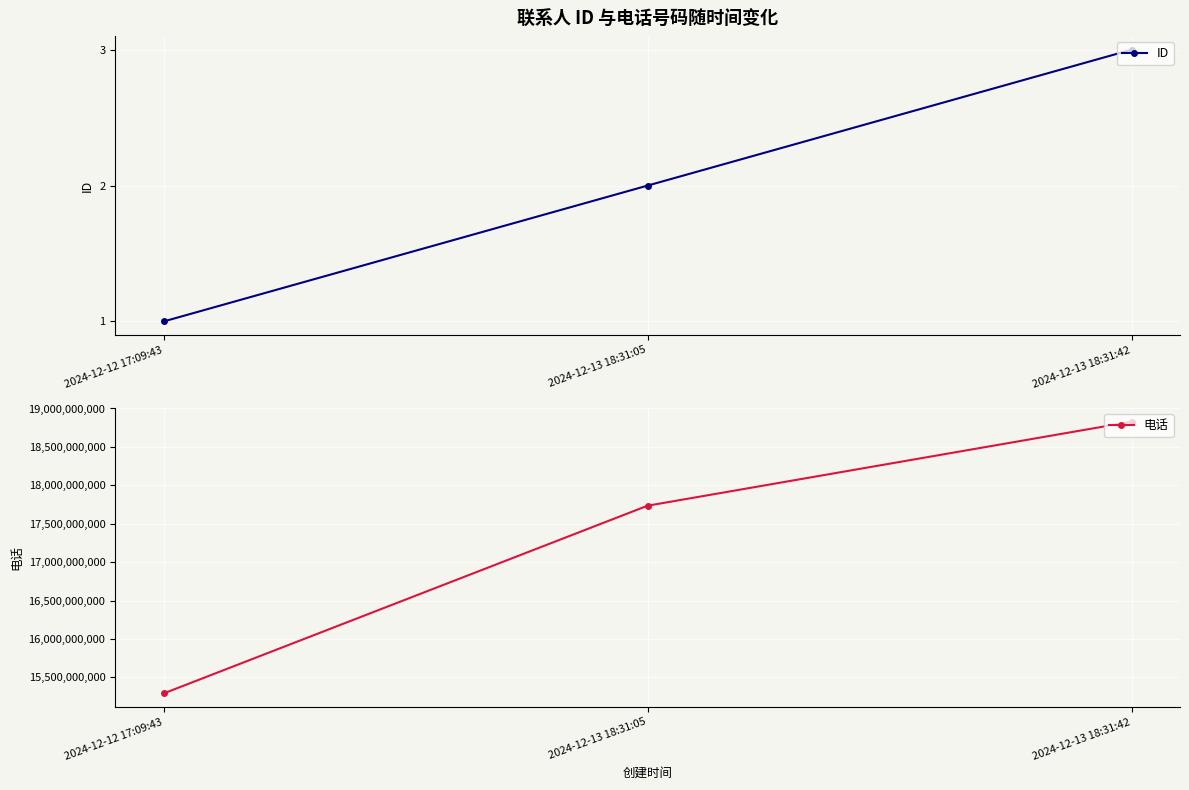

Count the number of categories in the chart.

3